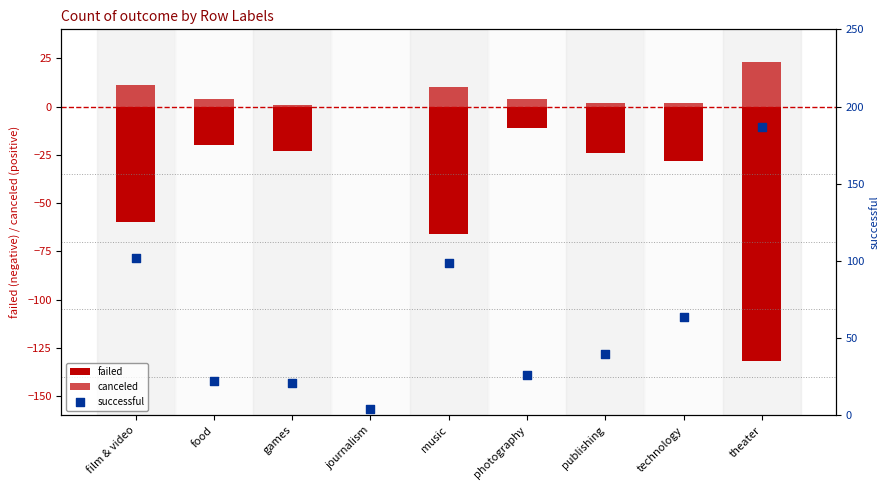

At how many categories does at least one series exceed 102?

1